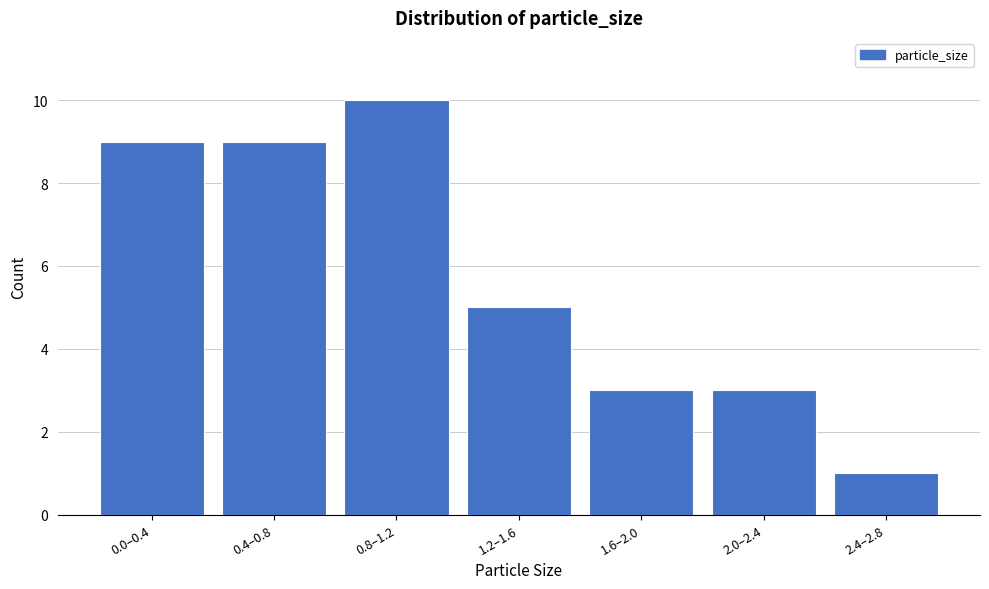

Reading right to left, list all the values displayed in this chart.

1	3	3	5	10	9	9